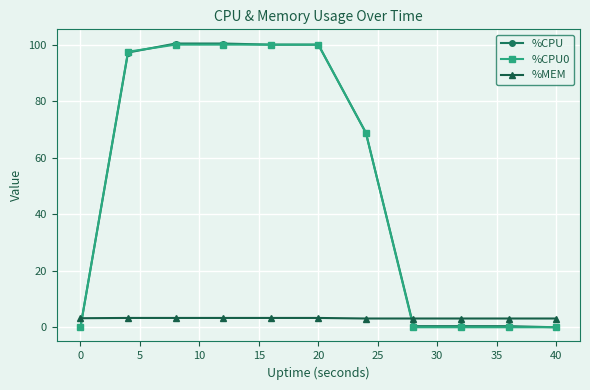

What are all the series names shown in the legend?

%CPU, %CPU0, %MEM